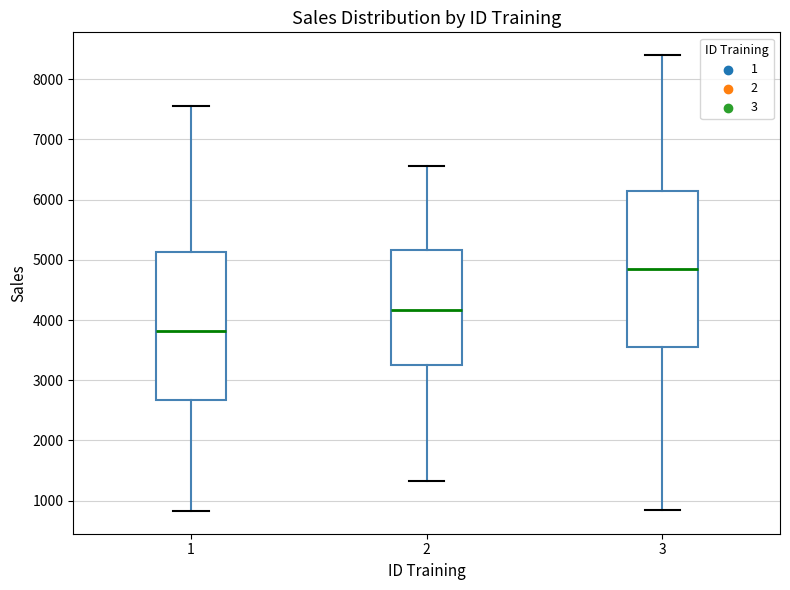

Comparing the boxes themselves (not the whiskers), which one is the tallest?

3